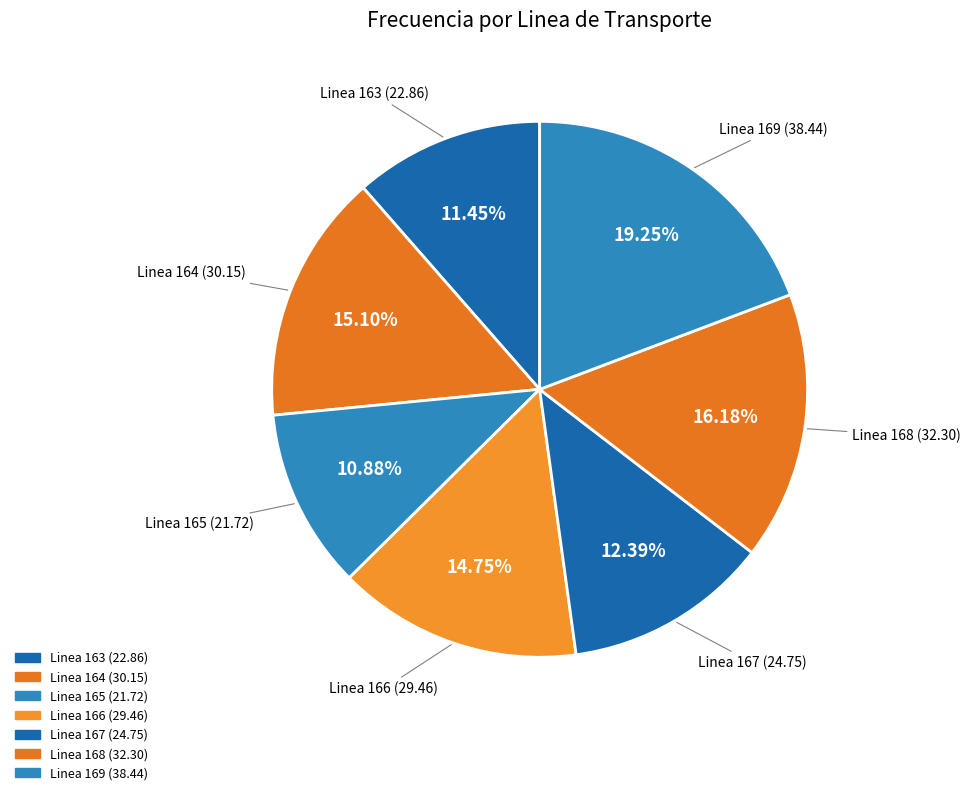

How many segments does this pie chart have?

7